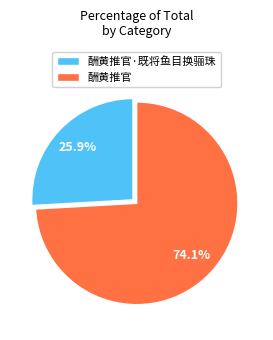

Is there a majority slice in this chart?

Yes